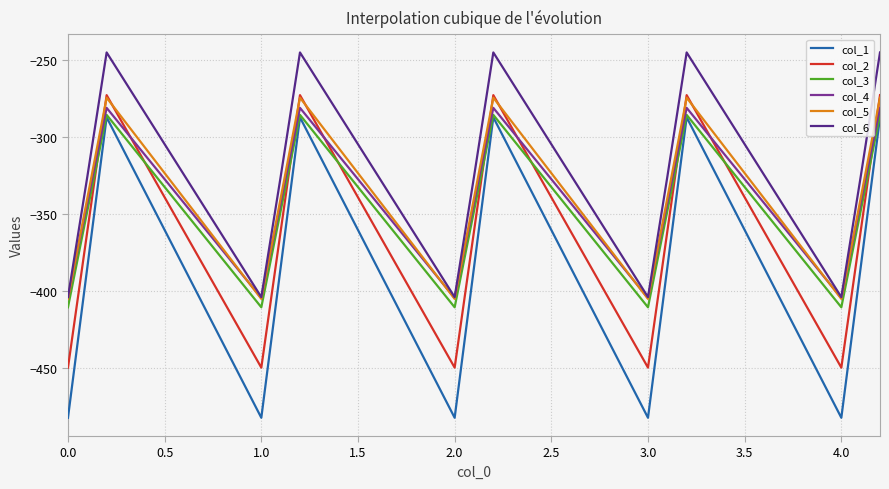

Which series has the widest spread of values?

col_1